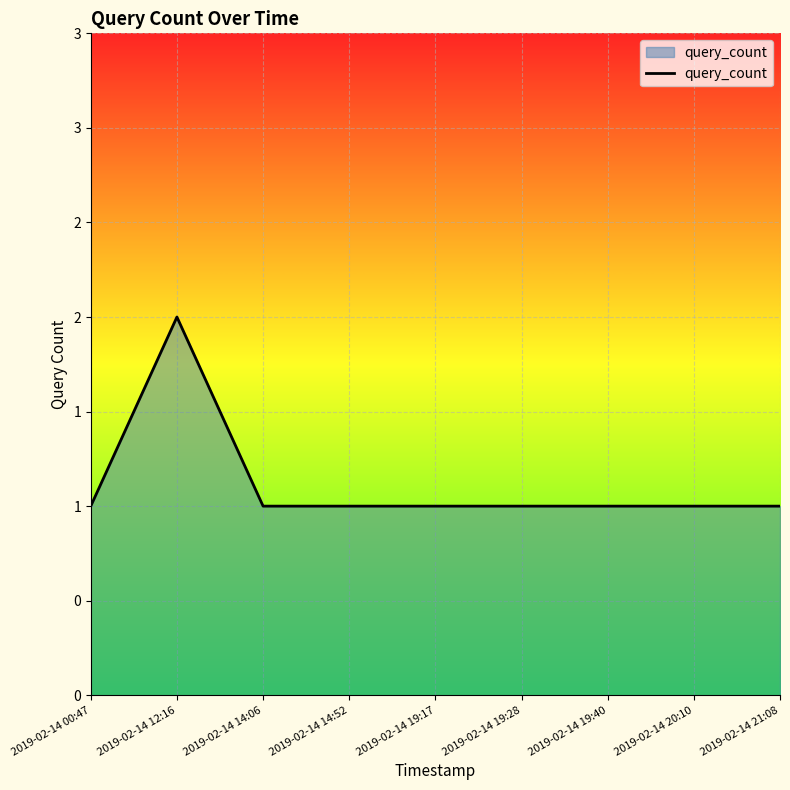

Does the chart have visible grid lines?

Yes